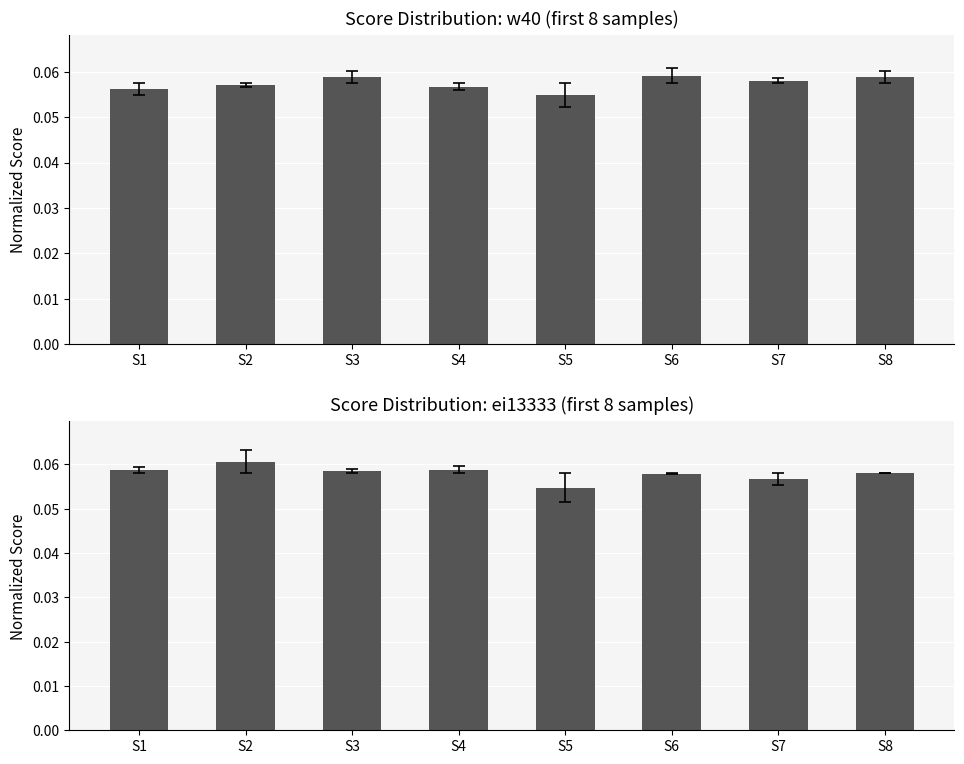

How many series are shown in this chart?

2